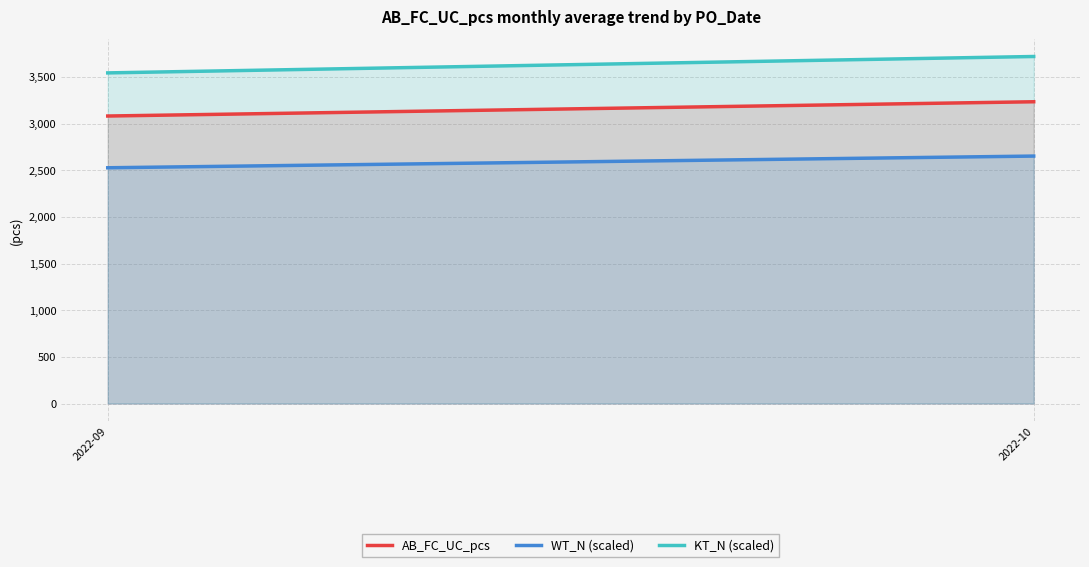

Rank the series at 2022-10 from lowest to highest value.

WT_N (scaled), AB_FC_UC_pcs, KT_N (scaled)